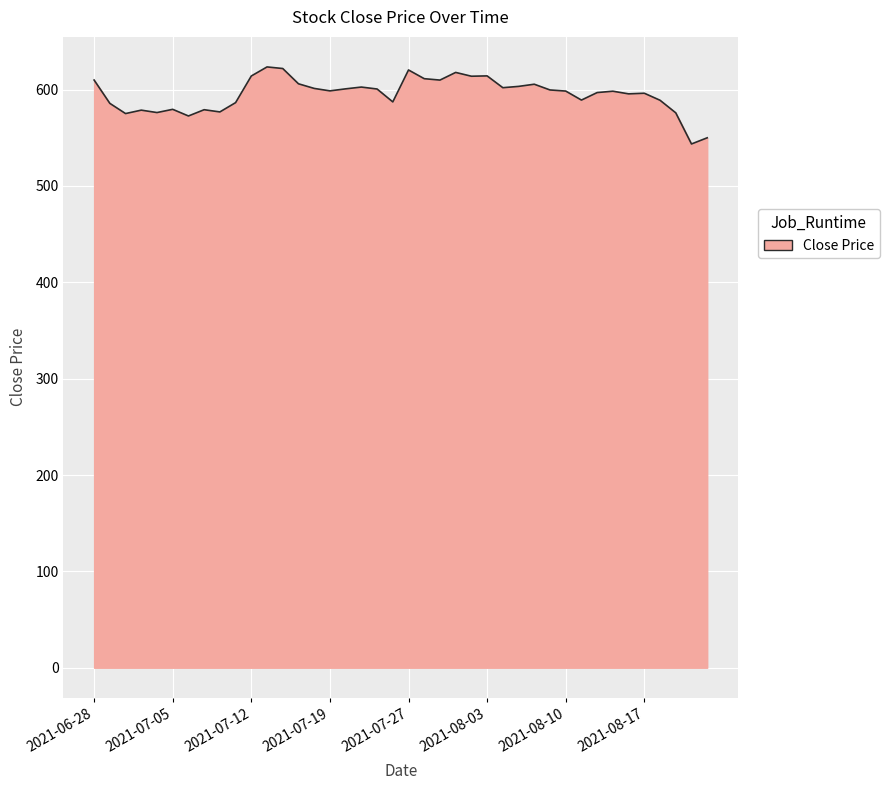

What is the difference between the maximum and minimum values?

80.0